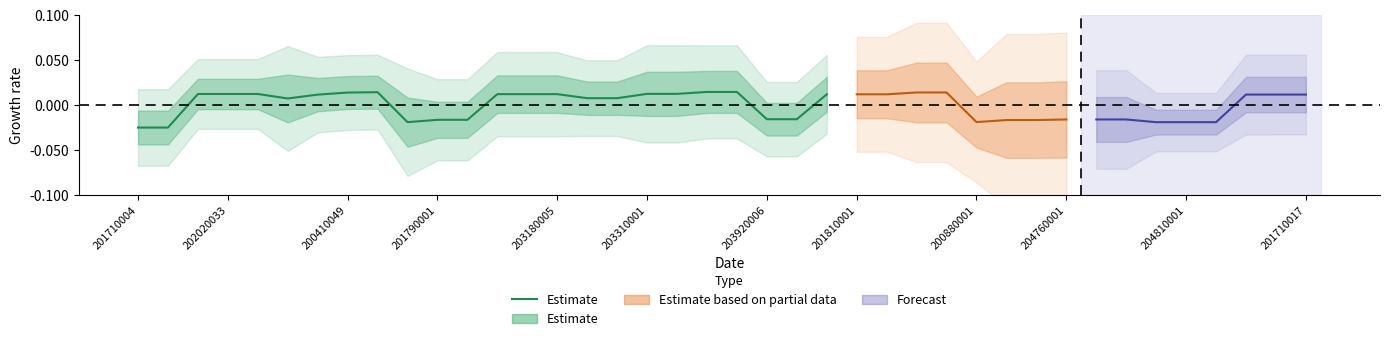

Does the chart have visible grid lines?

No